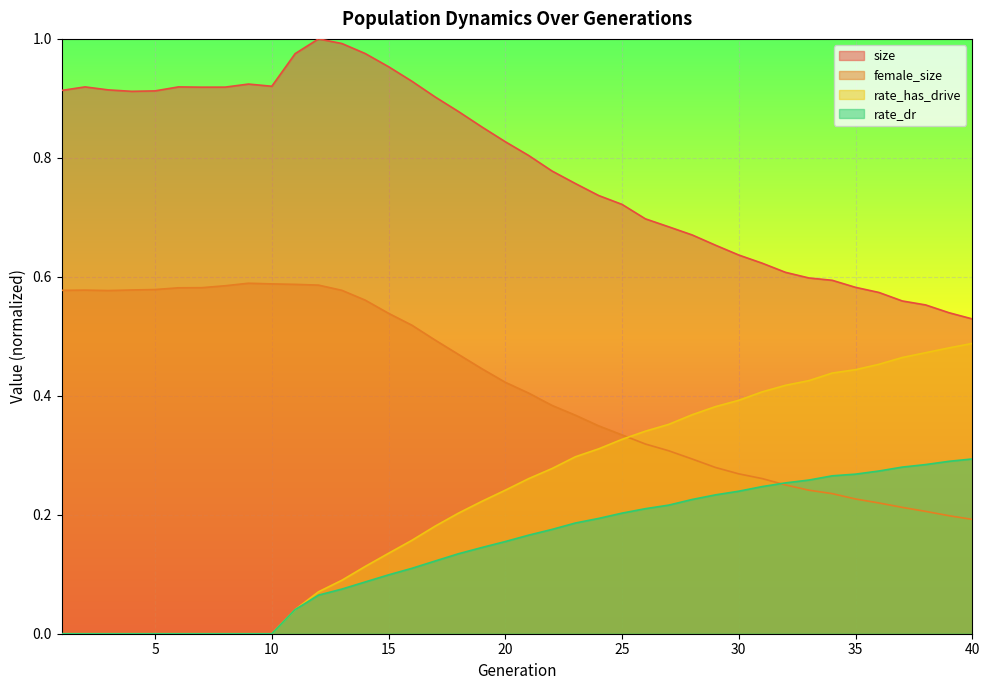

Reading left to right, extract all data points from this chart.

size: 0.9	0.9	0.9	0.9	0.9	0.9	0.9	0.9	0.9	0.9	1.0	1.0	1.0	1.0	1.0	0.9	0.9	0.9	0.9	0.8	0.8	0.8	0.8	0.7	0.7	0.7	0.7	0.7	0.7	0.6	0.6	0.6	0.6	0.6	0.6	0.6	0.6	0.6	0.5	0.5
female_size: 0.6	0.6	0.6	0.6	0.6	0.6	0.6	0.6	0.6	0.6	0.6	0.6	0.6	0.6	0.5	0.5	0.5	0.5	0.4	0.4	0.4	0.4	0.4	0.3	0.3	0.3	0.3	0.3	0.3	0.3	0.3	0.3	0.2	0.2	0.2	0.2	0.2	0.2	0.2	0.2
rate_dr: 0.0	0.0	0.0	0.0	0.0	0.0	0.0	0.0	0.0	0.0	0.0	0.1	0.1	0.1	0.1	0.1	0.1	0.1	0.1	0.2	0.2	0.2	0.2	0.2	0.2	0.2	0.2	0.2	0.2	0.2	0.2	0.3	0.3	0.3	0.3	0.3	0.3	0.3	0.3	0.3
rate_has_drive: 0.0	0.0	0.0	0.0	0.0	0.0	0.0	0.0	0.0	0.0	0.0	0.1	0.1	0.1	0.1	0.2	0.2	0.2	0.2	0.2	0.3	0.3	0.3	0.3	0.3	0.3	0.4	0.4	0.4	0.4	0.4	0.4	0.4	0.4	0.4	0.5	0.5	0.5	0.5	0.5